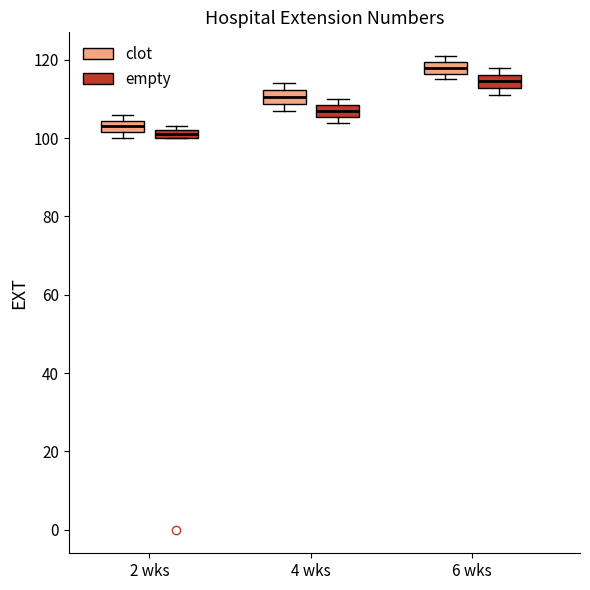

Where is the upper edge of the box for 2 wks (empty) on the y-axis? The values are not printed on the chart, so give them approximately, as read against the axis.

102